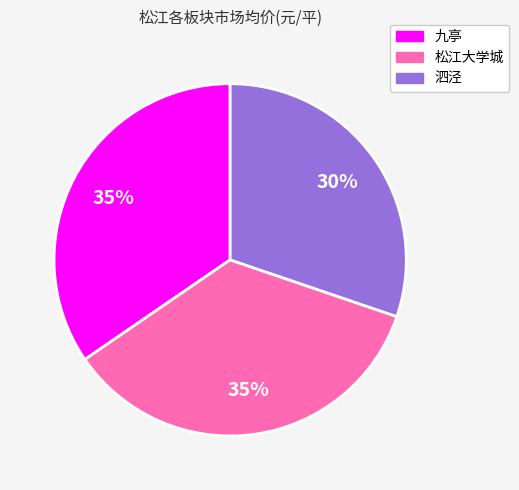

Is the sum of 九亭 and 松江大学城 greater than half?

Yes